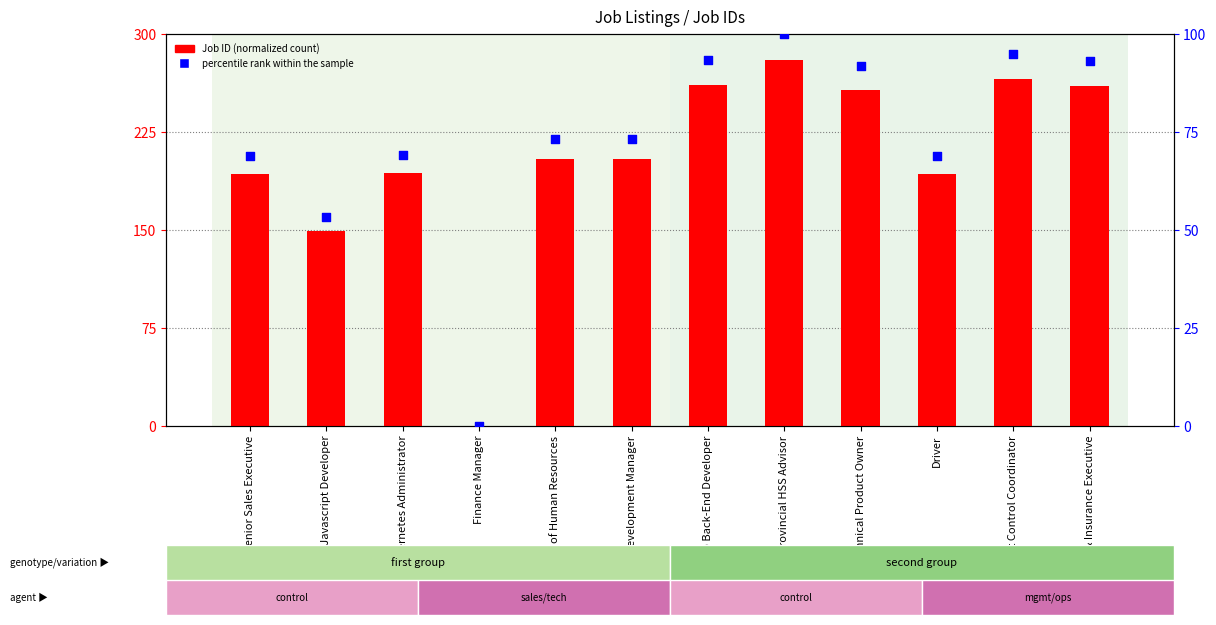

Is the value of Job ID (normalized) at Provincial HSS Advisor greater than the value of percentile rank within the sample at Project Control Coordinator?

Yes